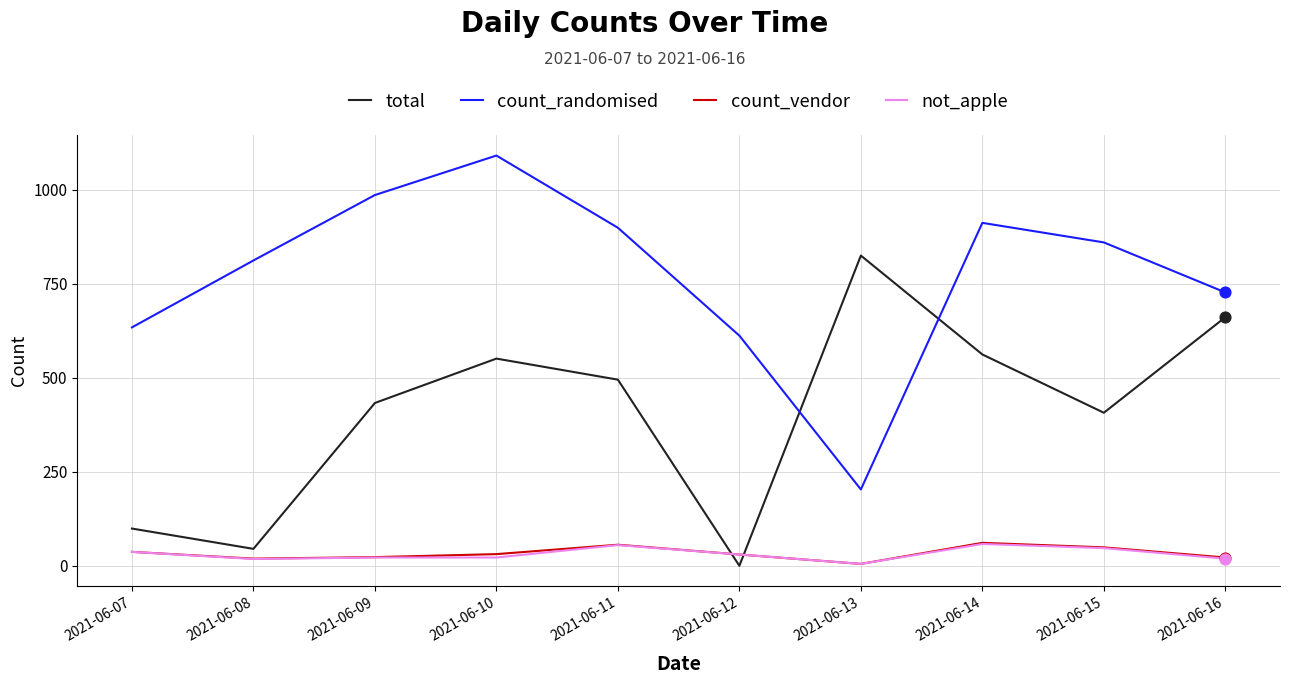

What are all the series names shown in the legend?

total, count_randomised, count_vendor, not_apple